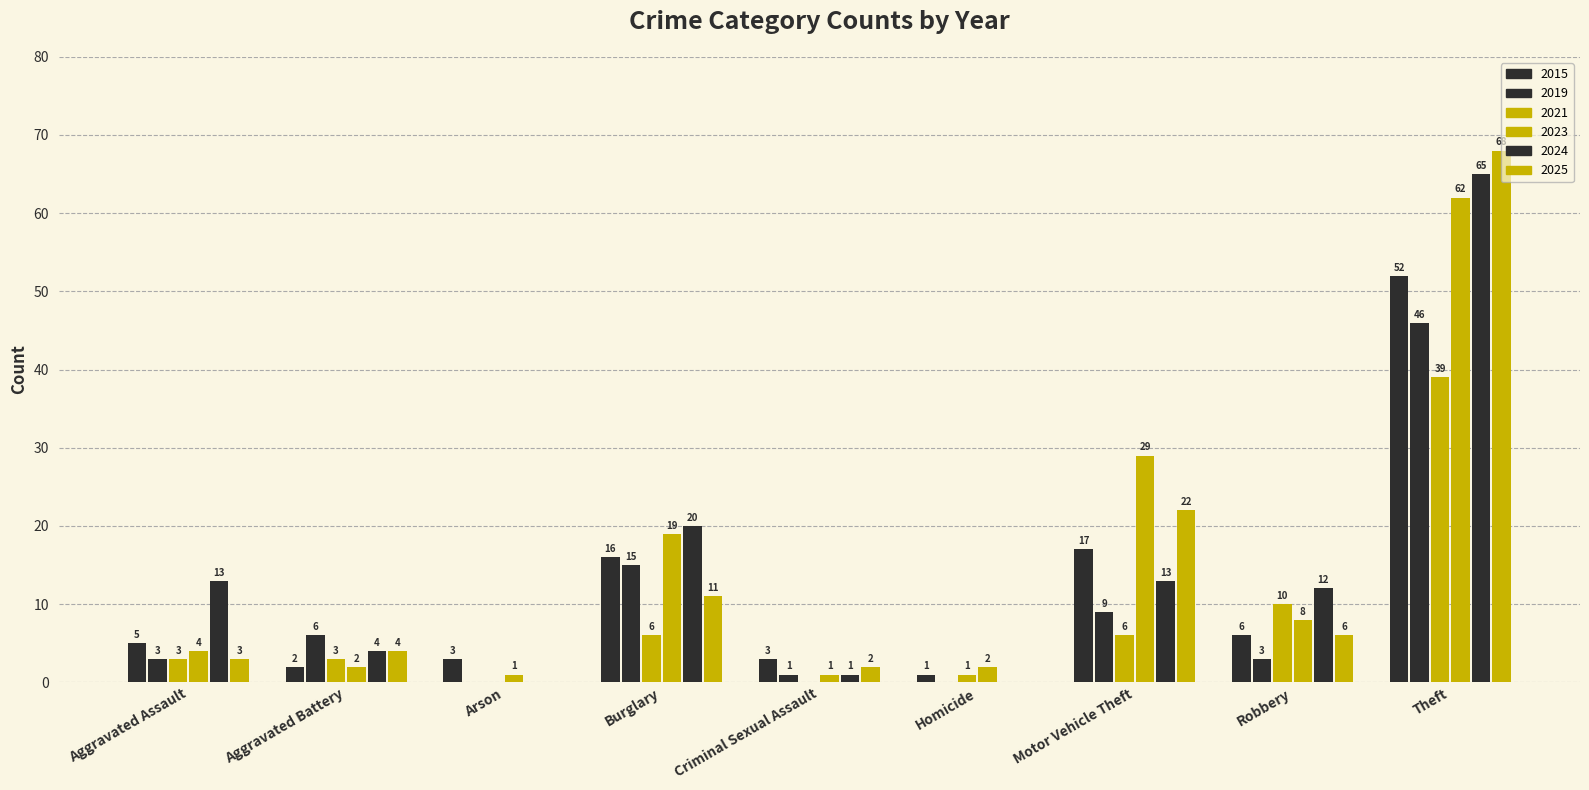

Reading left to right, transcribe all the data shown in this chart.

2015: 5	2	3	16	3	1	17	6	52
2019: 3	6	0	15	1	0	9	3	46
2021: 3	3	0	6	0	1	6	10	39
2023: 4	2	1	19	1	2	29	8	62
2024: 13	4	0	20	1	0	13	12	65
2025: 3	4	0	11	2	0	22	6	68